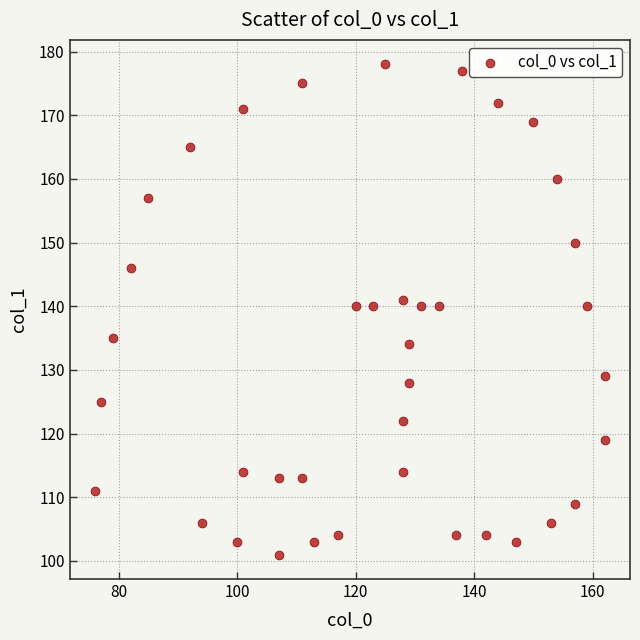

What is the range of X values (max minus min)?

86